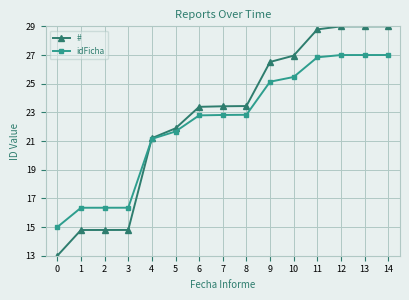

The # series shows 35.8 at 8. True or false?

False